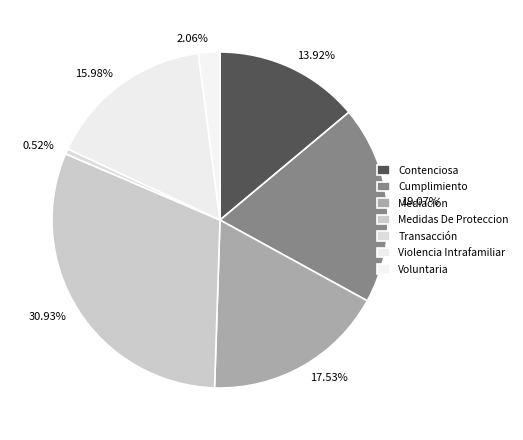

Is it true that Violencia Intrafamiliar is 16% of the pie?

True